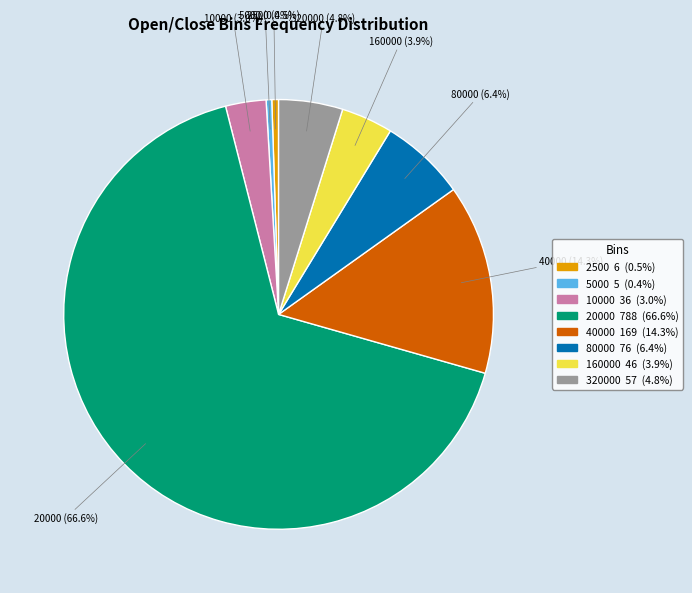

Which has a higher value, 20000 or 2500?

20000